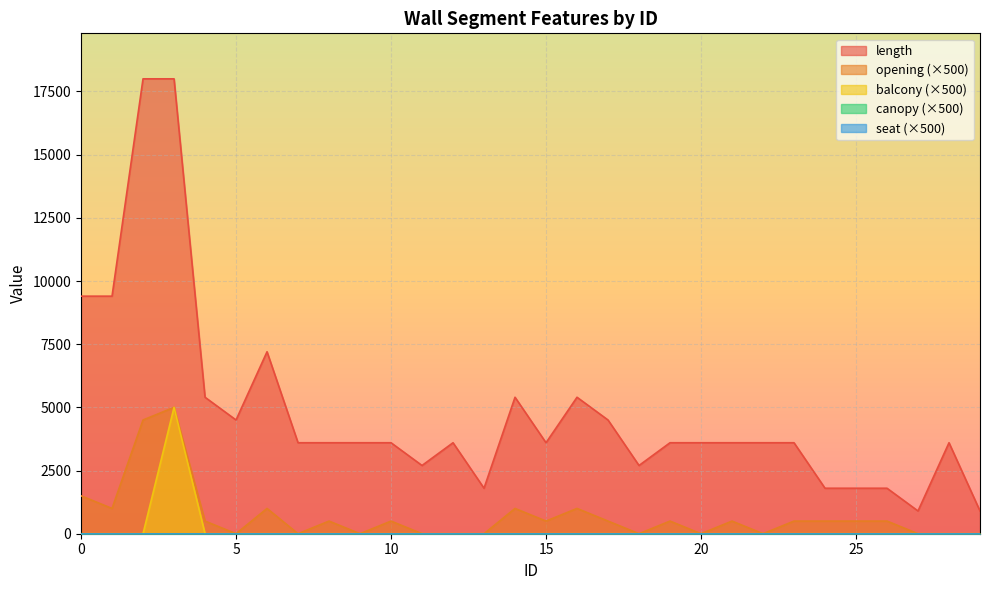

True or false: balcony and opening cross at least once.

False